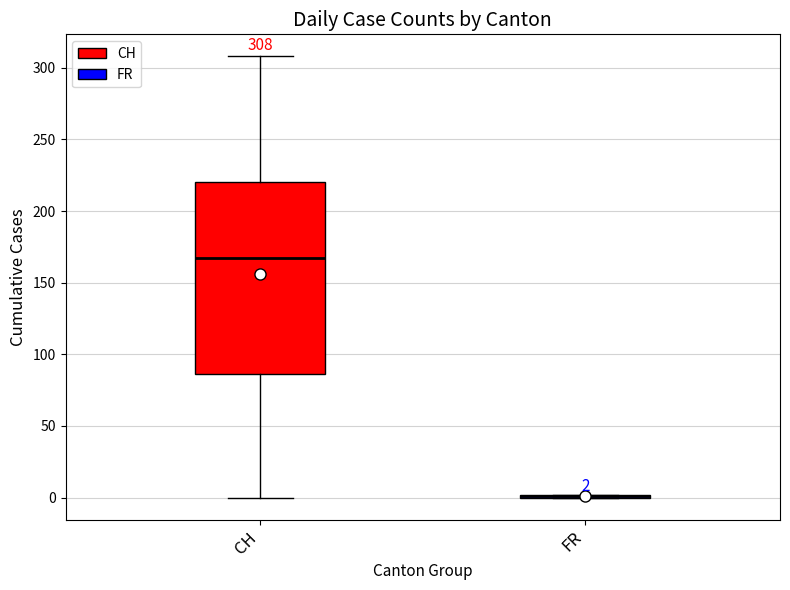

Which box is the tallest, from its lower edge to its upper edge?

CH